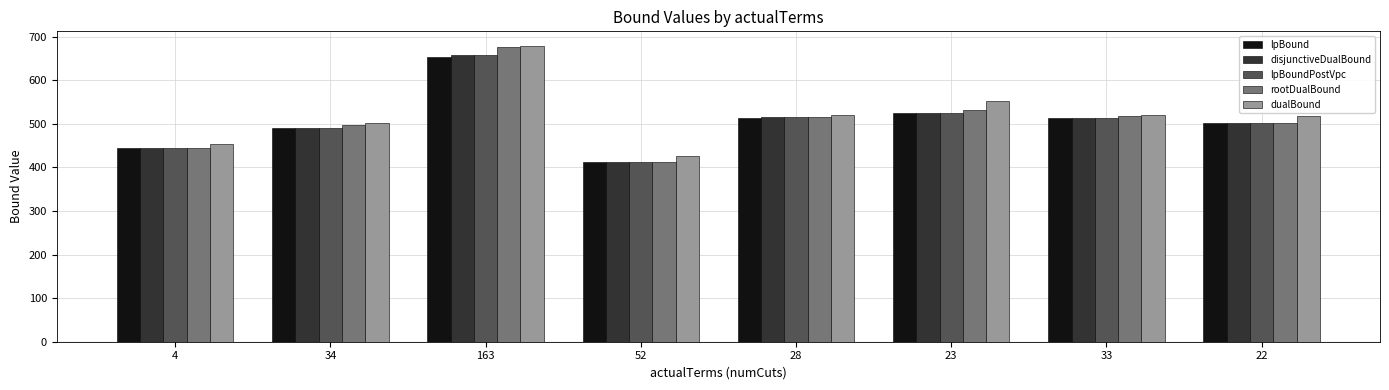

What is the approximate value of lpBoundPostVpc at 34?

490.0